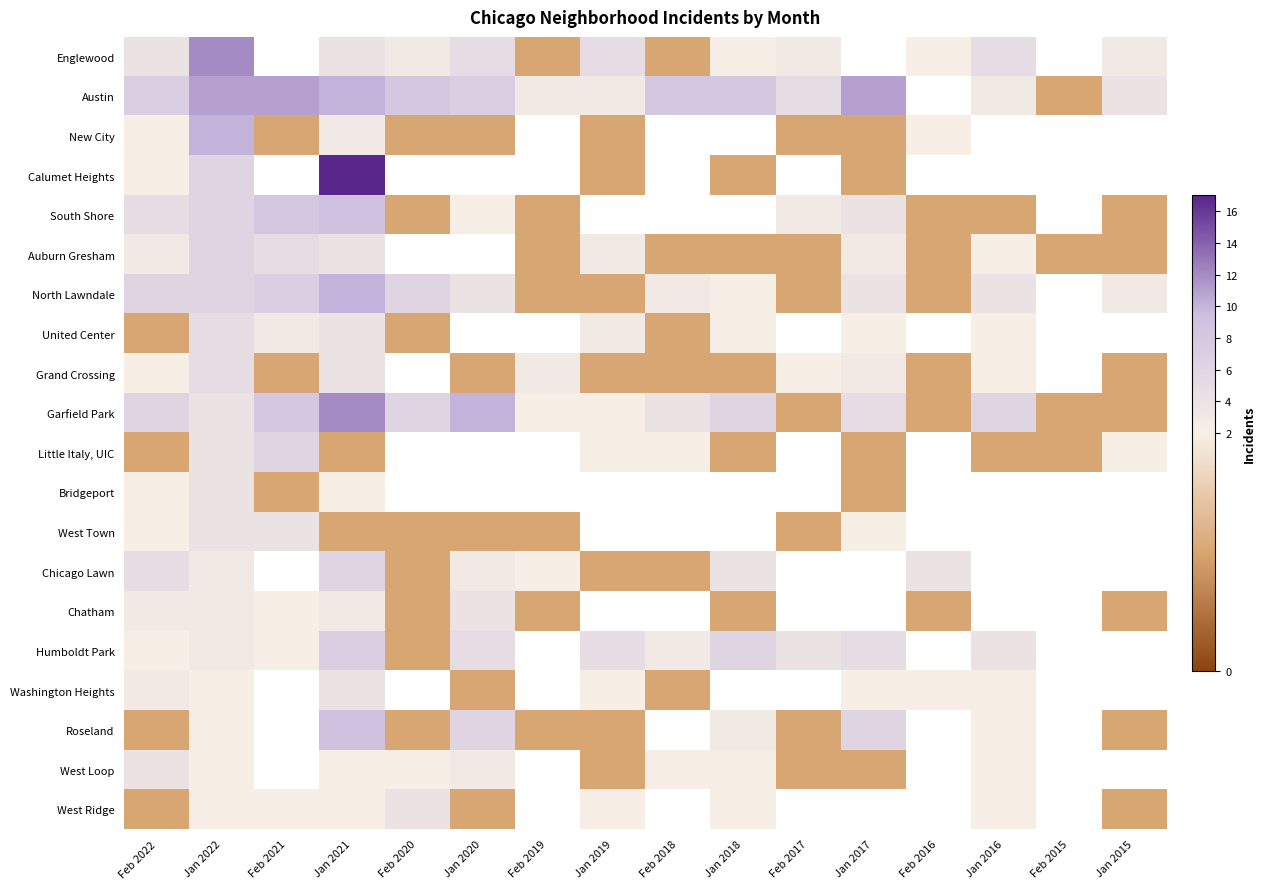

What is the maximum value shown in the chart?

17.0